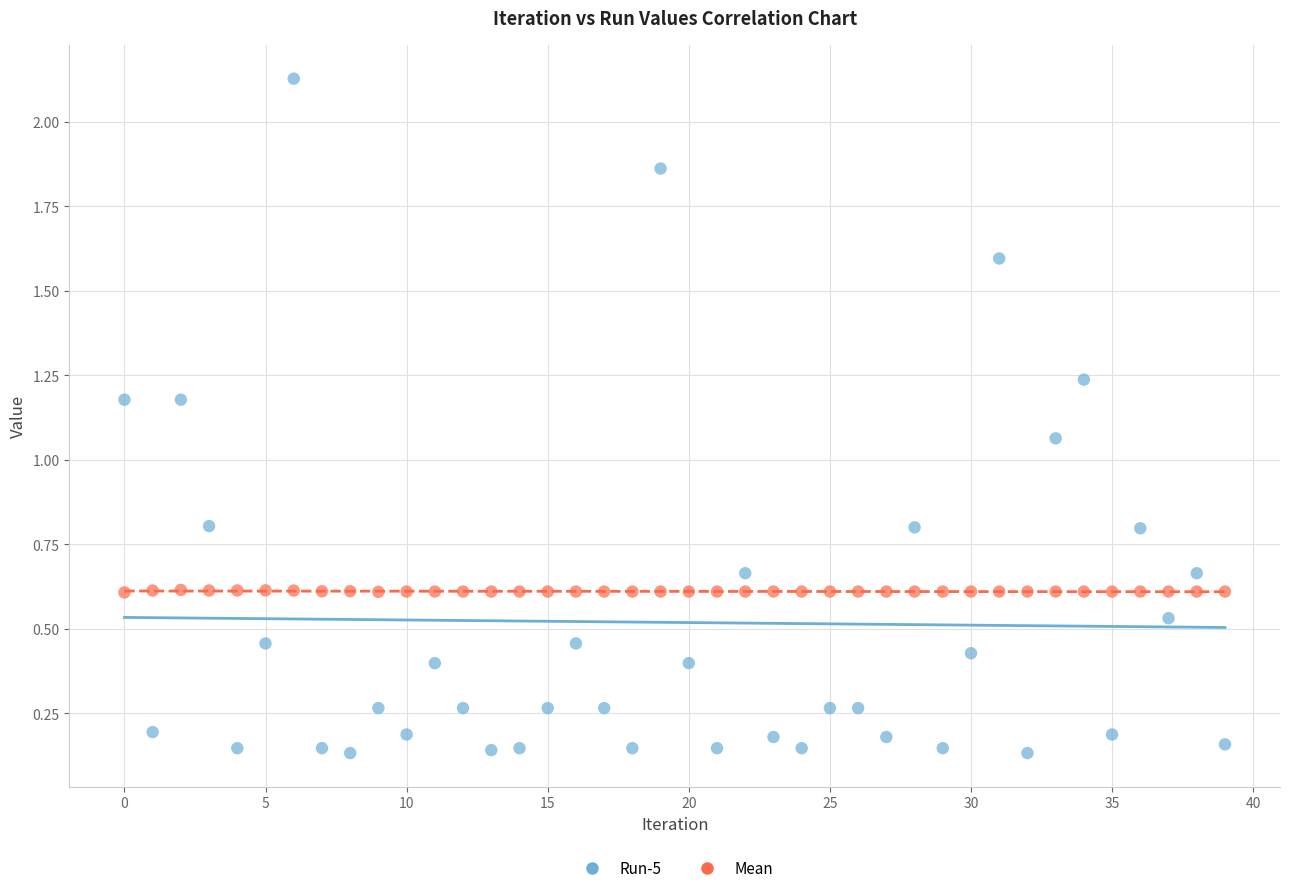

Which series reaches the maximum Y coordinate?

Run-5